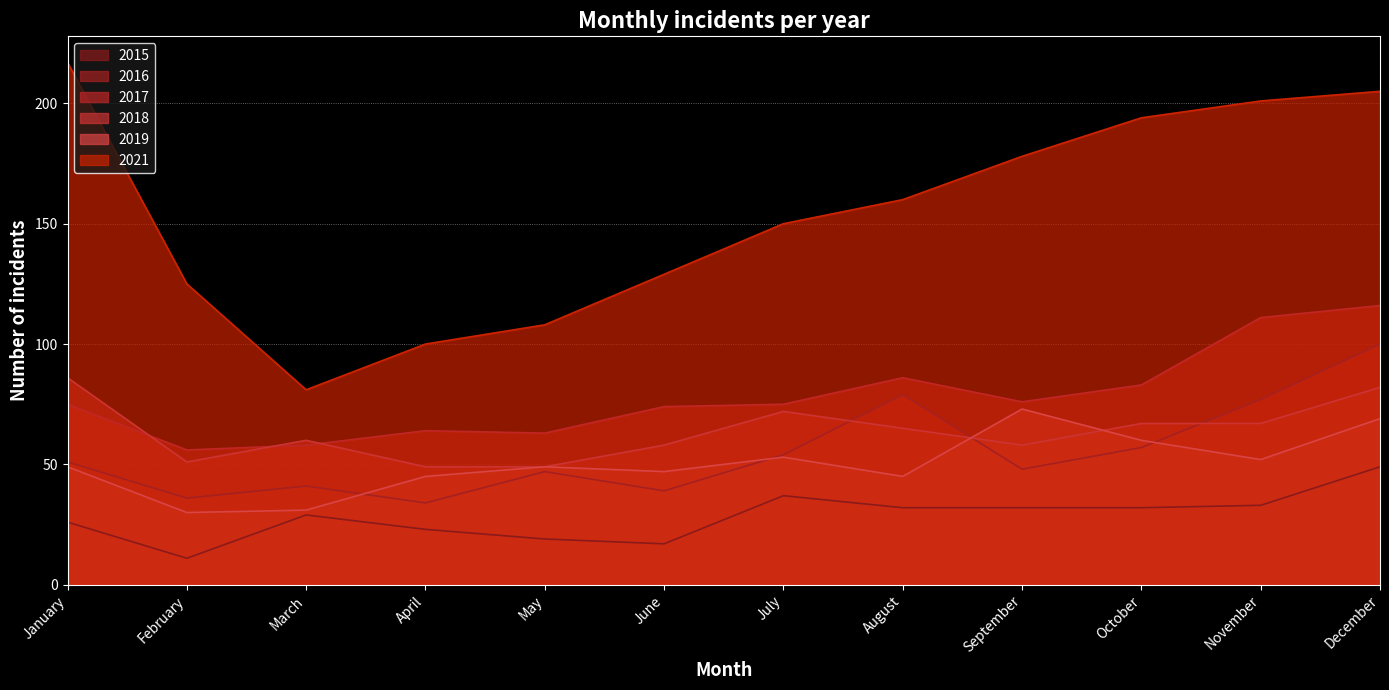

Which series has the largest total across all categories?

2021